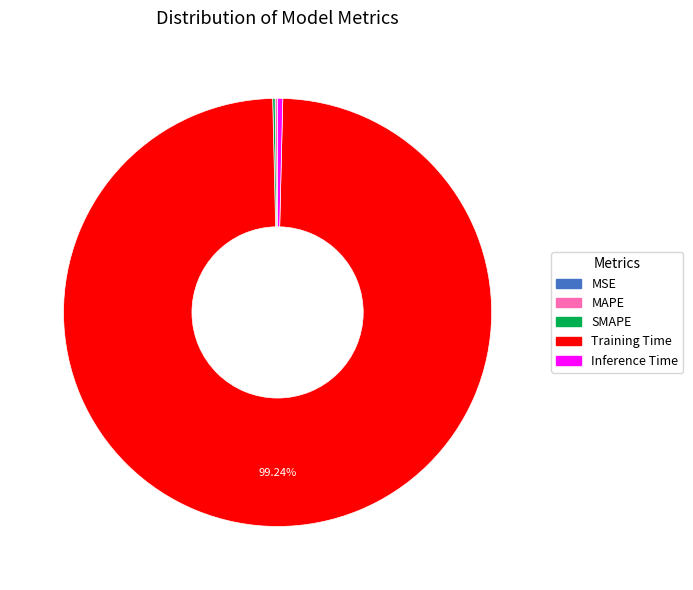

To the nearest percent, what is the difference between the largest and smallest slice percentages?

99%